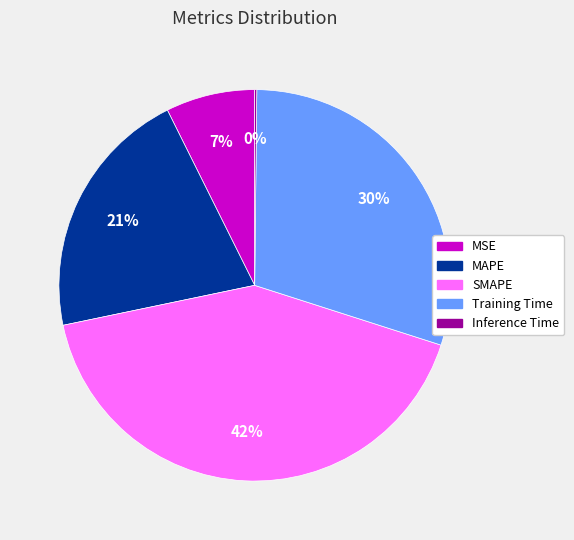

True or false: Training Time accounts for 30% of the total.

True